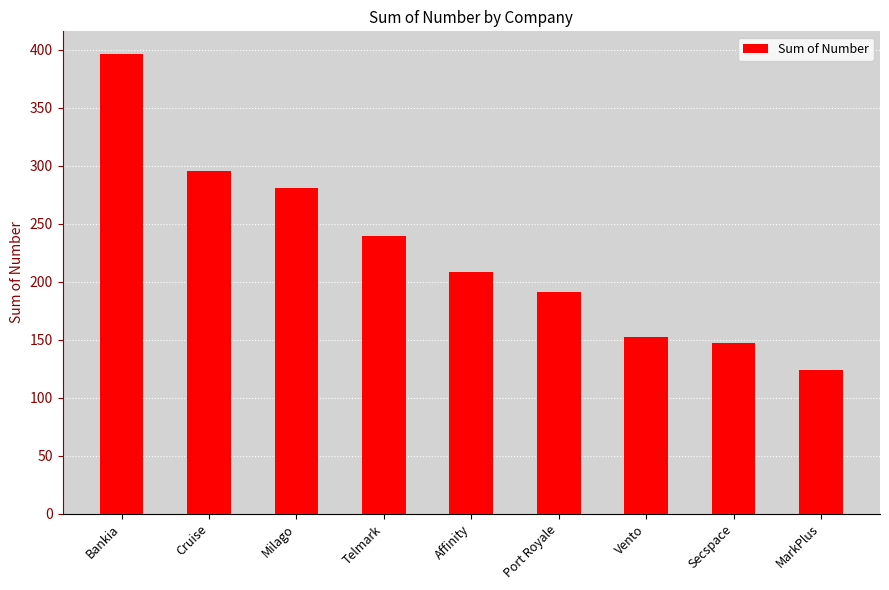

Count the number of categories in the chart.

9